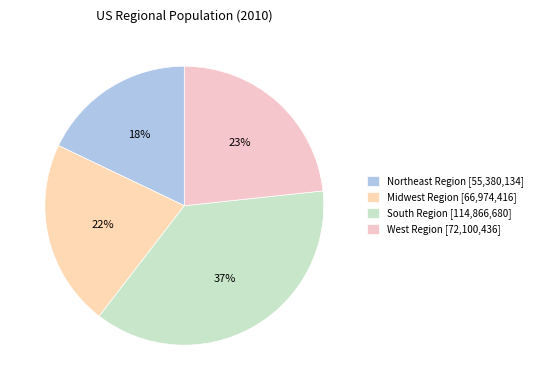

Which category has the biggest portion of the pie?

South Region